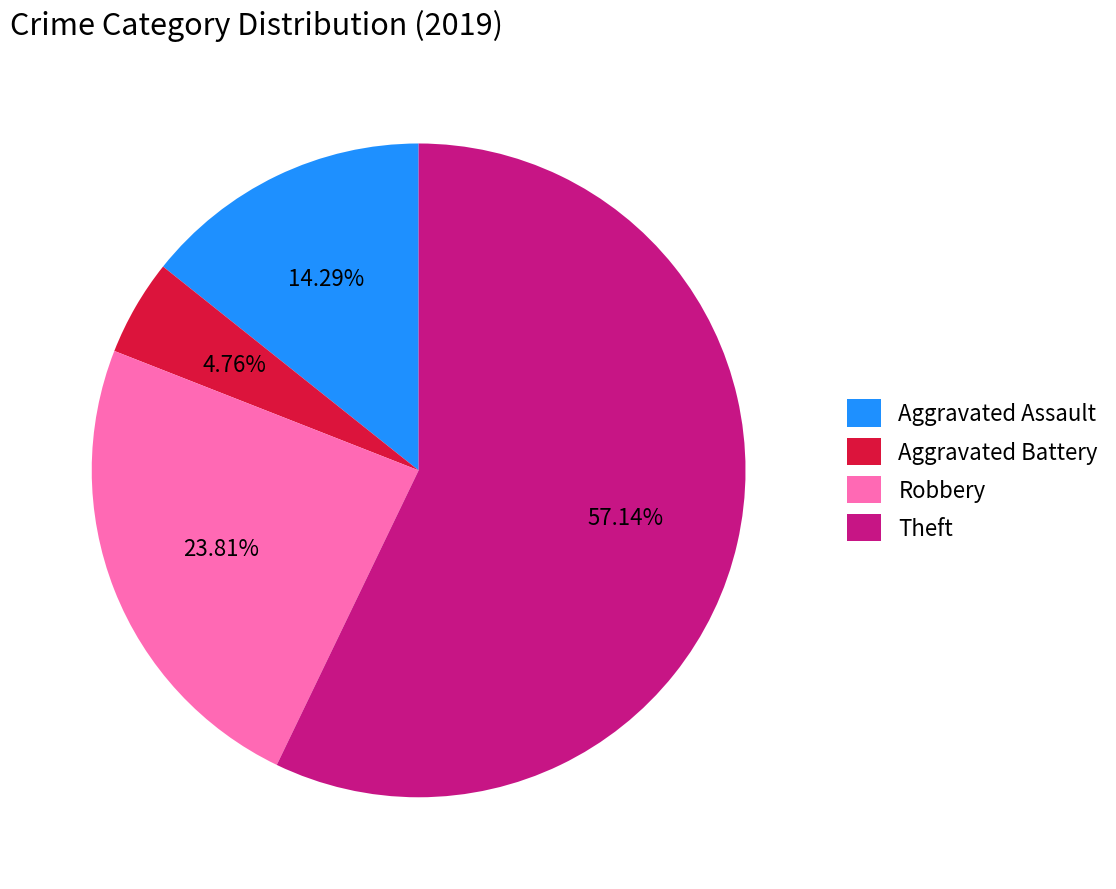

What percentage is the Theft slice, to the nearest percent?

57%